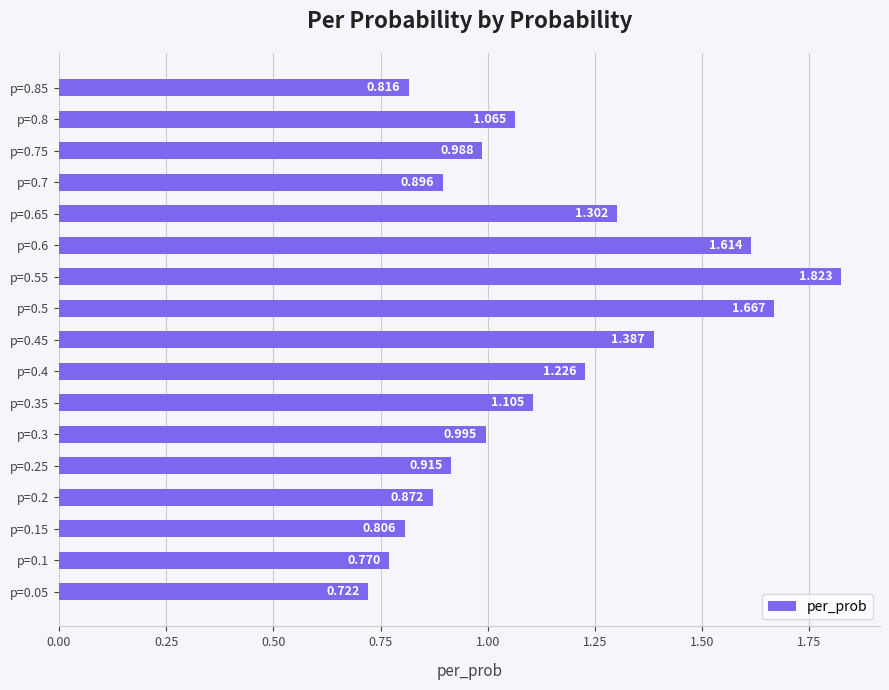

At which label is the value closest to 1?

p=0.3